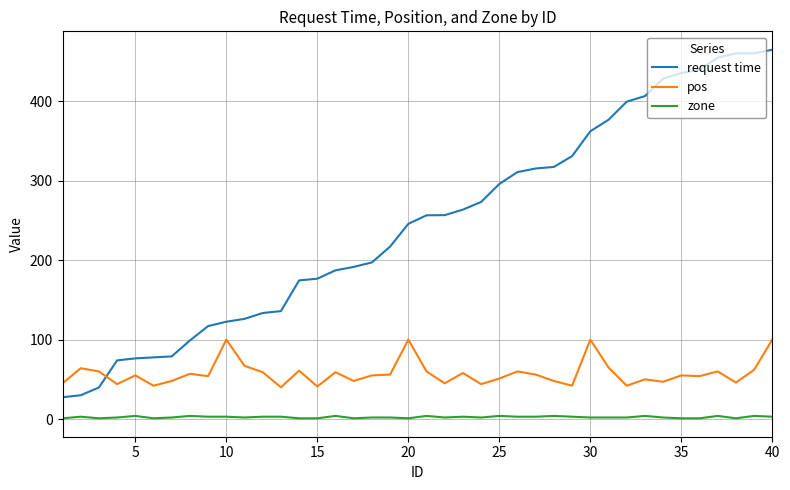

Does the chart have visible grid lines?

Yes